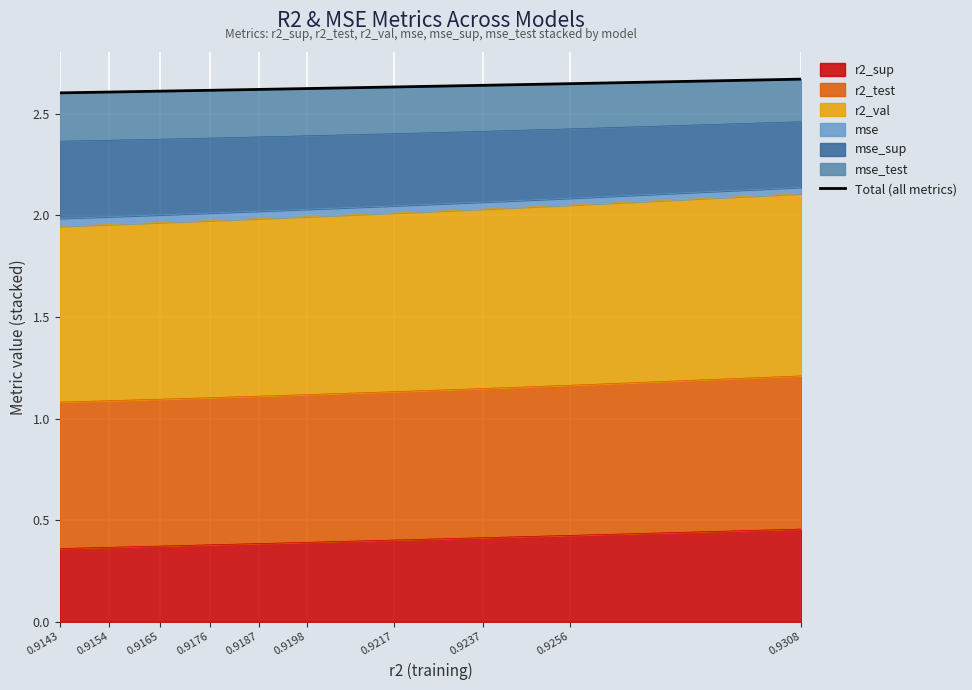

Where is the data nearest to the value 2?

0.9143